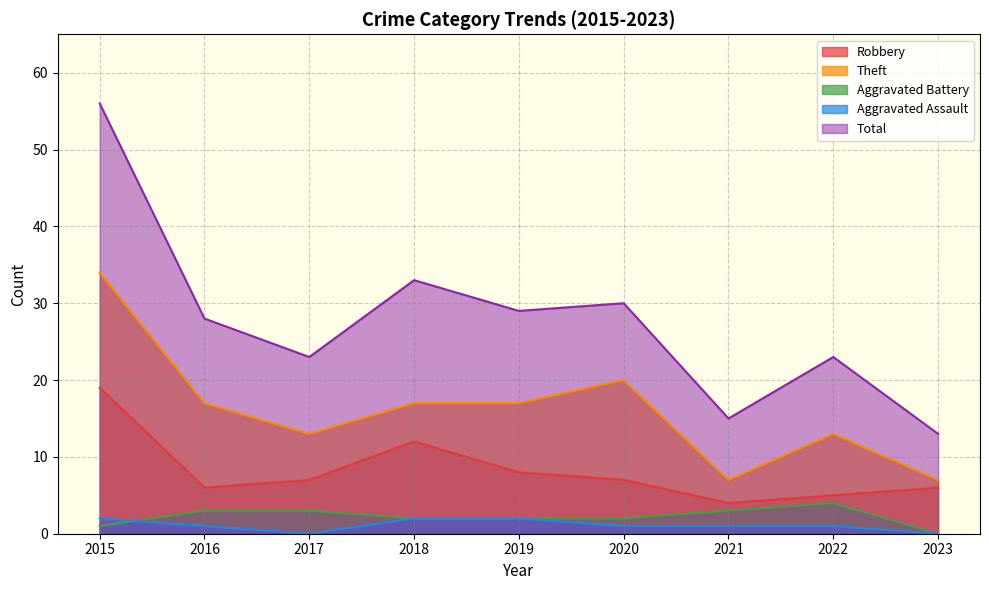

At how many categories does at least one series exceed 29?

3